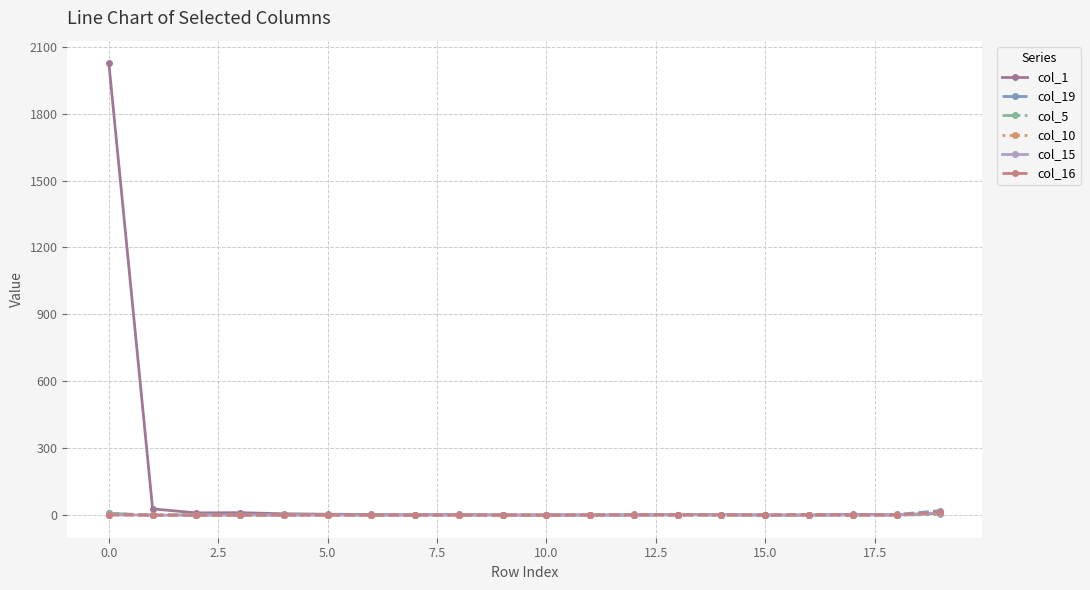

What is the greatest value displayed?

2026